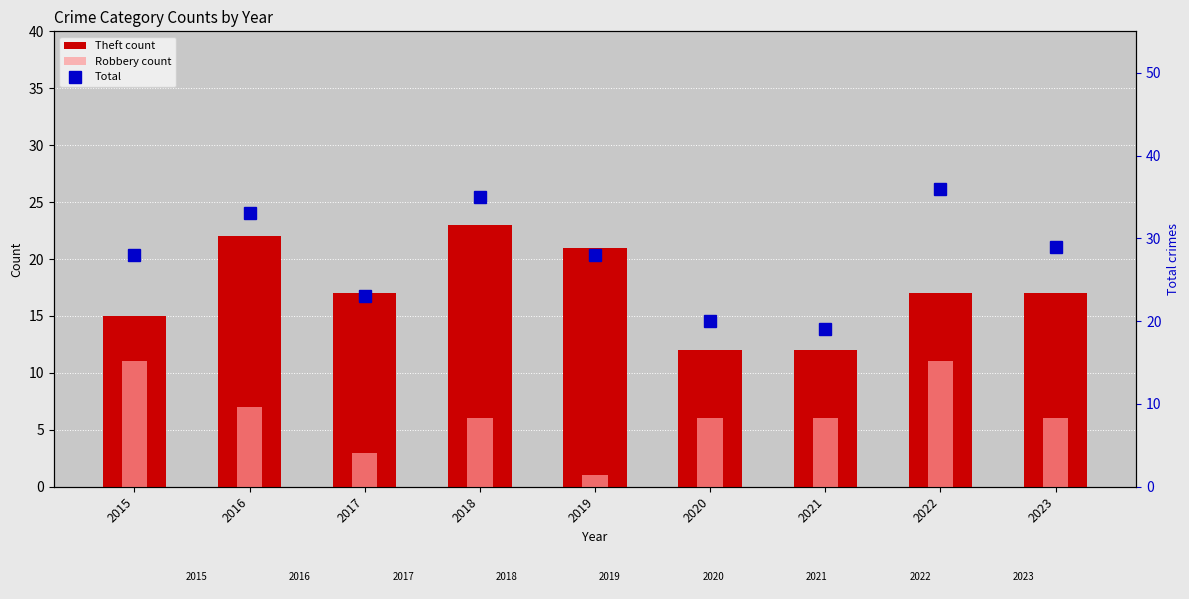

What is the sum of the Robbery count values at 2017 and 2018?

9